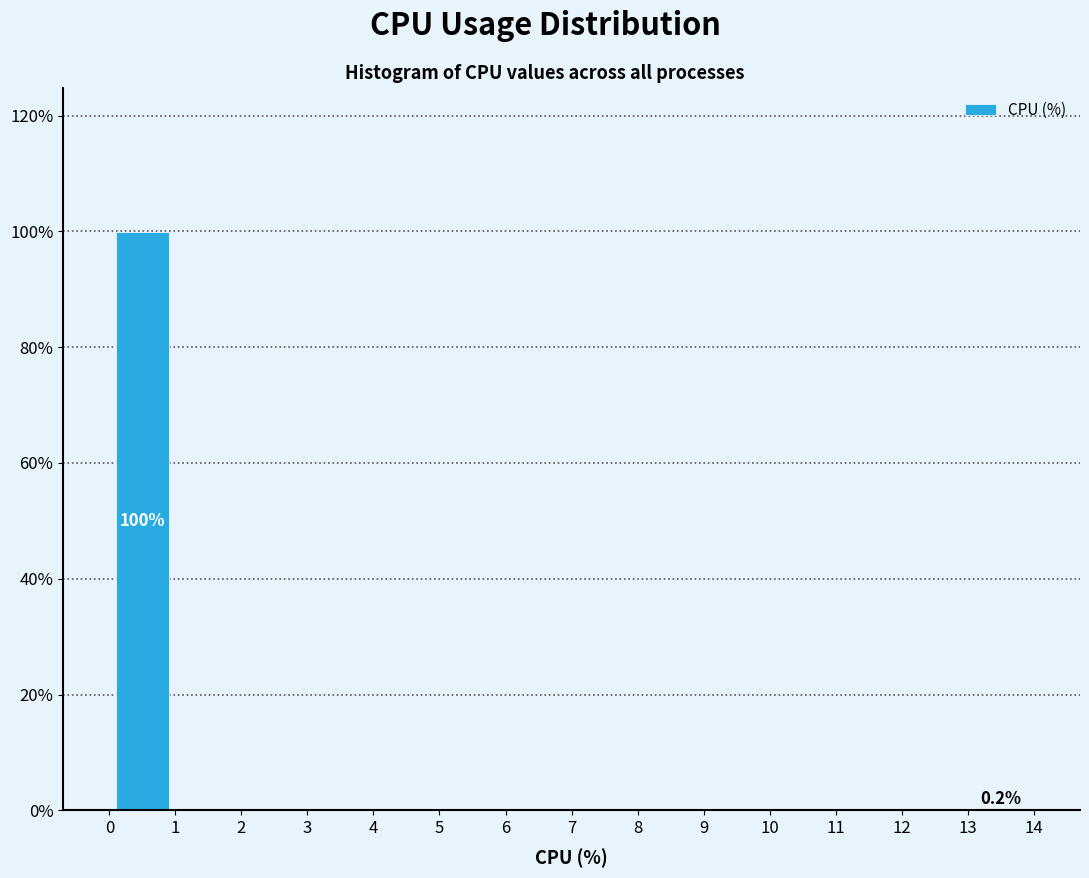

Which range on the x-axis has the tallest bar?

0 to 1